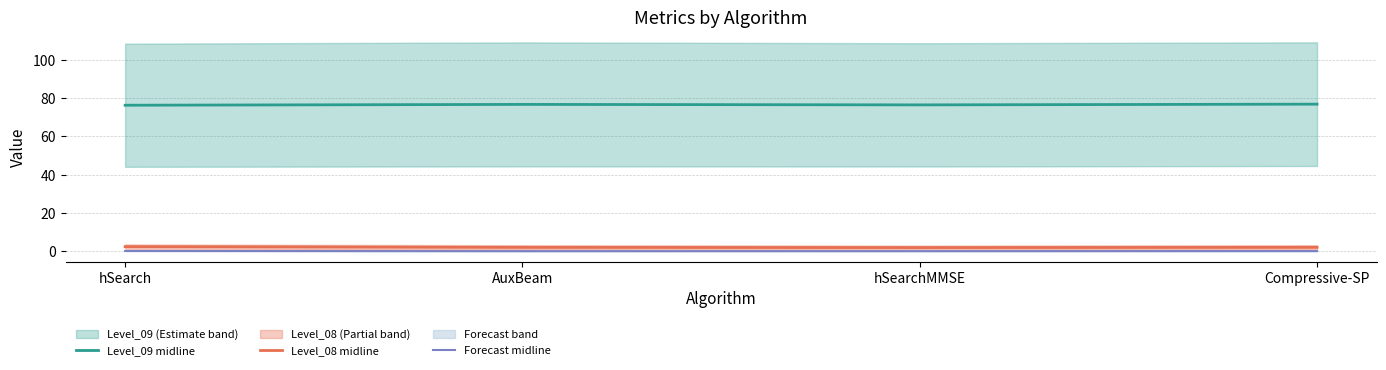

What is the label of the 1st point from the left?

hSearch